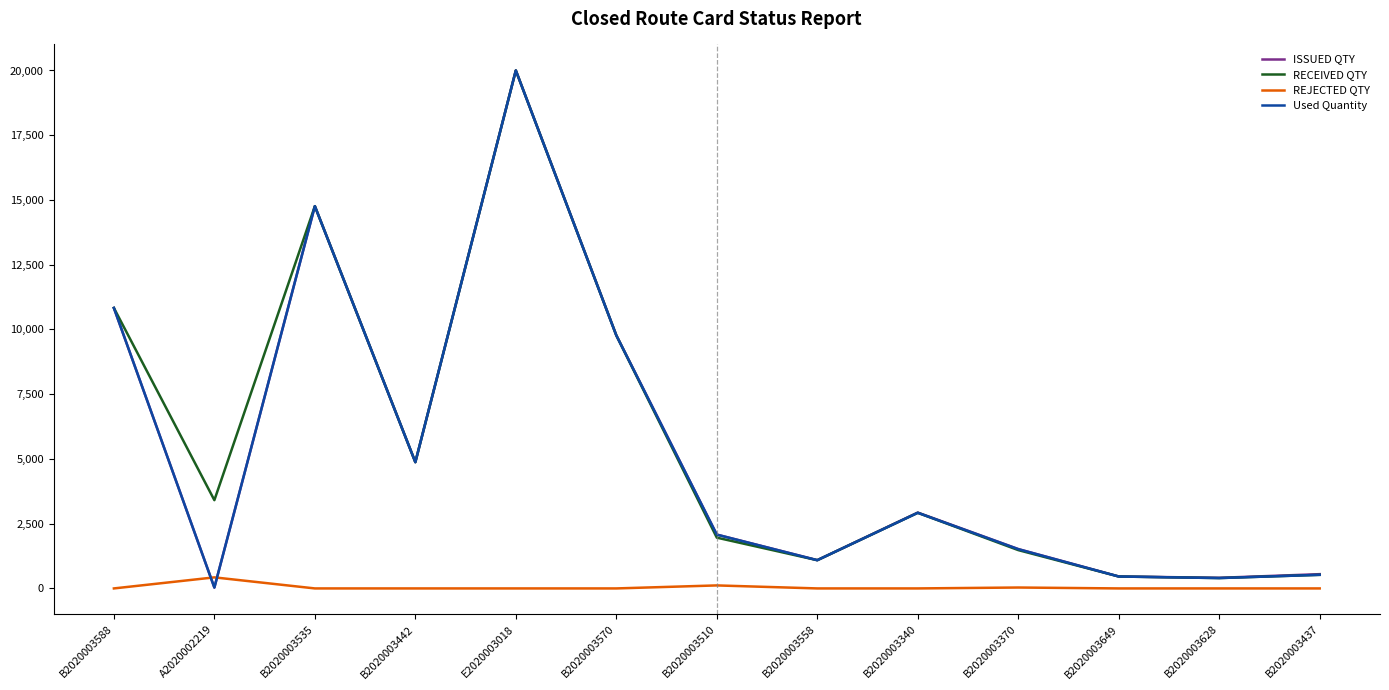

What is the maximum value shown in the chart?

20005.0